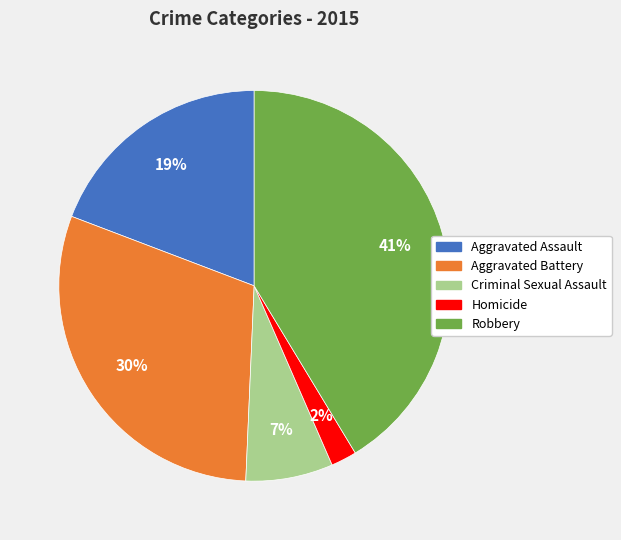

What is the smallest slice in the pie chart?

Homicide